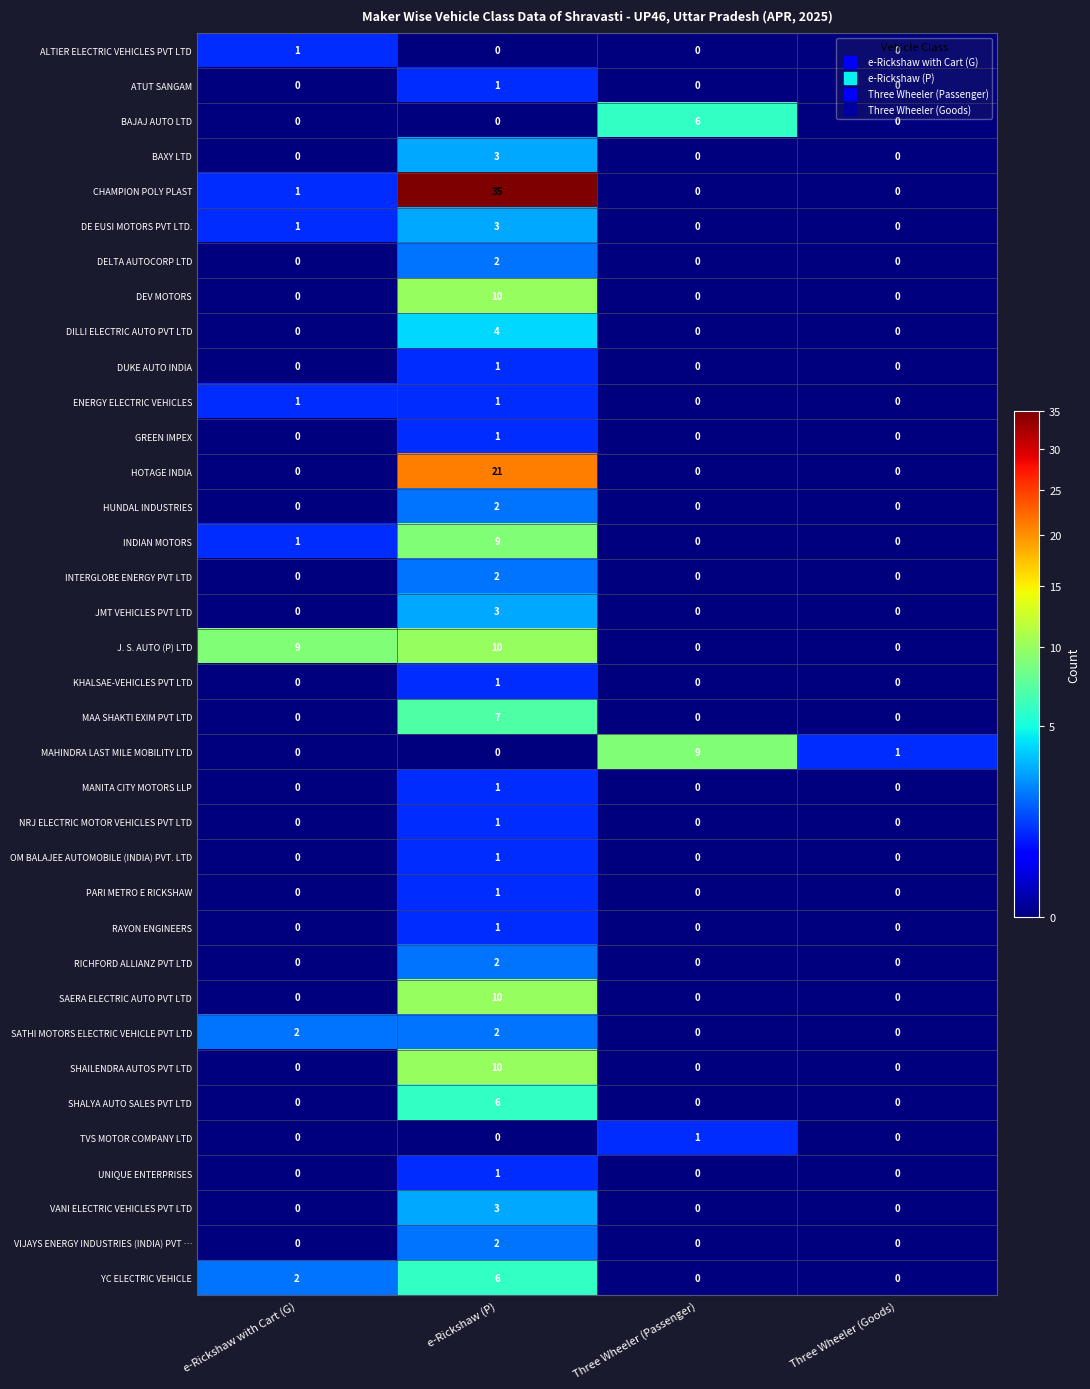

What is the spread (max minus min) of values at e-Rickshaw (P)?

35